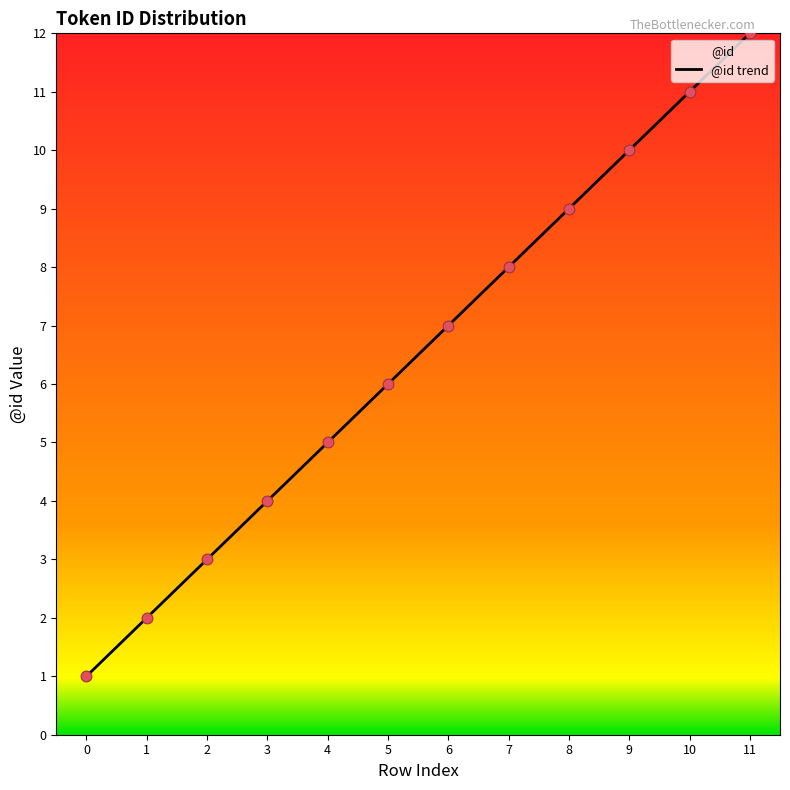

Between 10 and 2, which is larger?

10